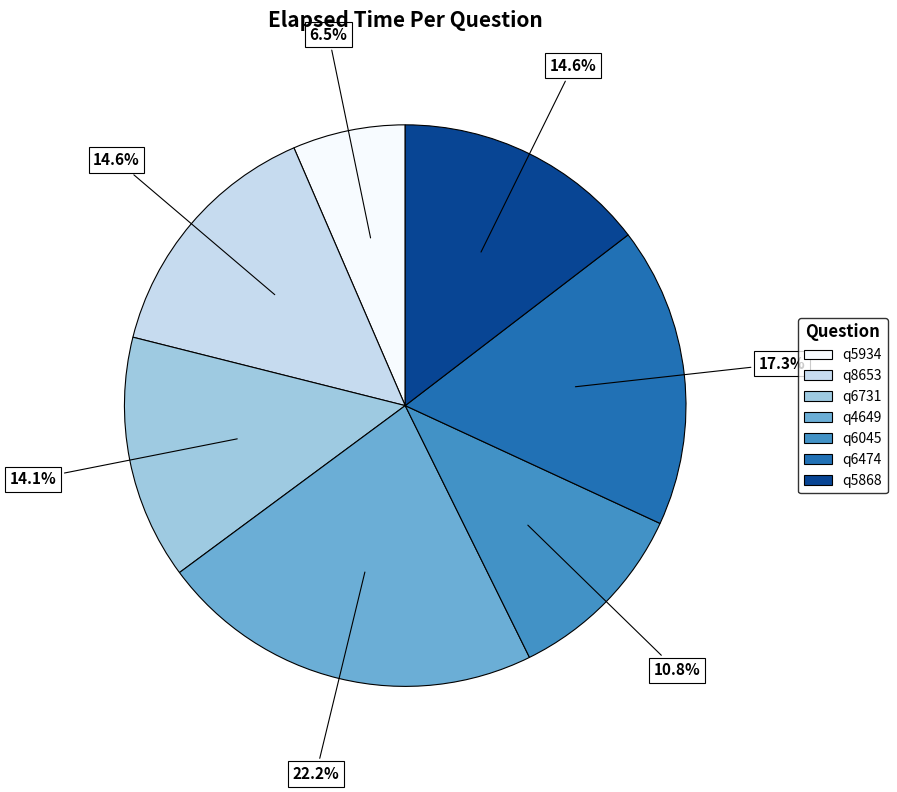

What is the smallest slice in the pie chart?

q5934